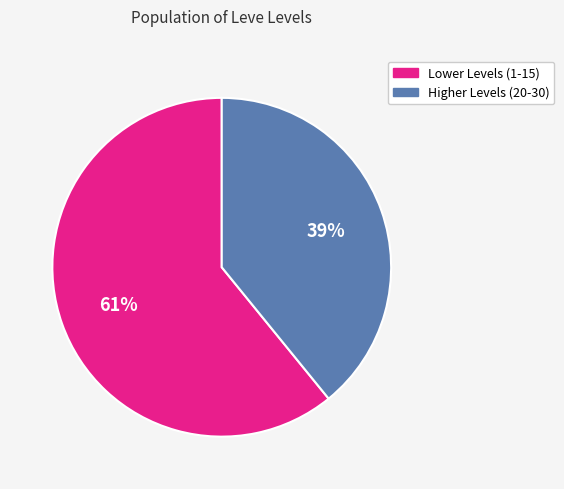

Does any single category account for the majority?

Yes